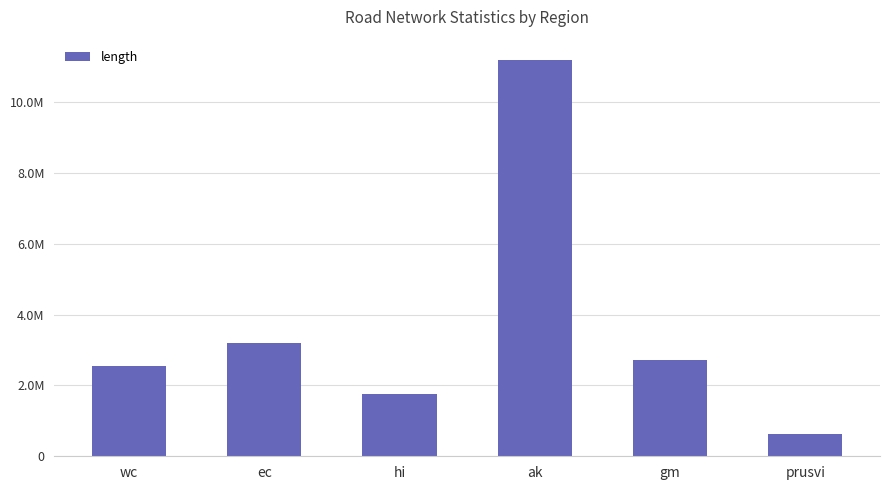

What is the change in value from gm to prusvi?

-2087481.4